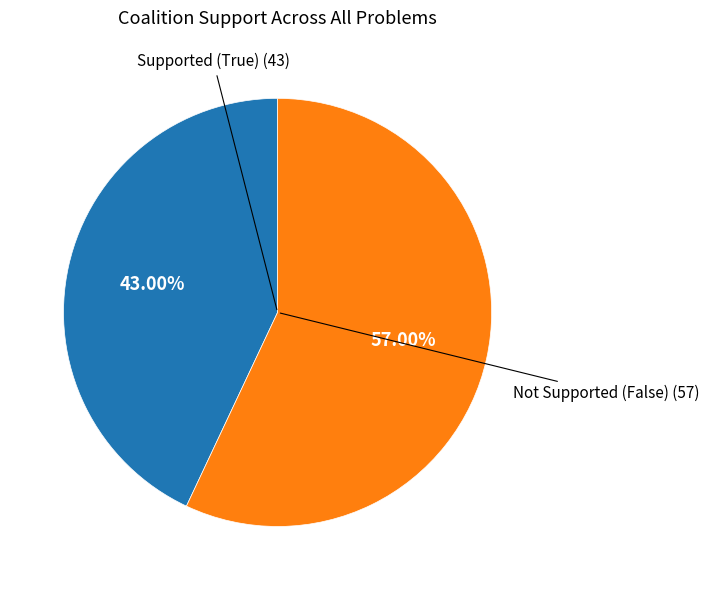

Is the sum of Not Supported (False) and Supported (True) greater than half?

Yes